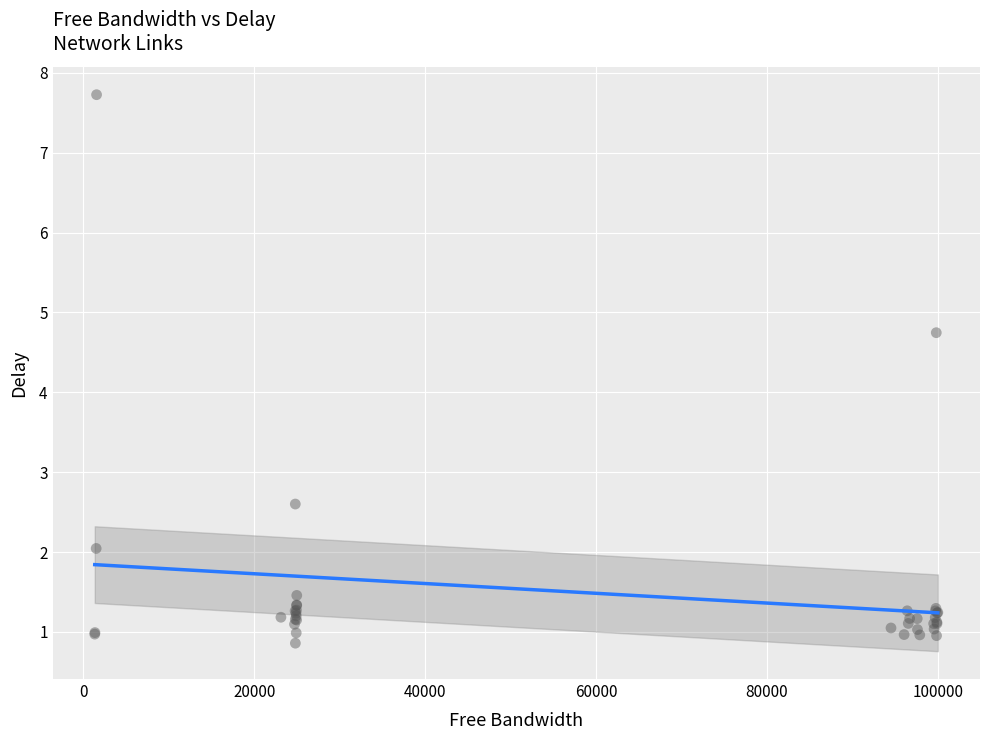

What Y value in the scatter plot is closest to 4?

4.7